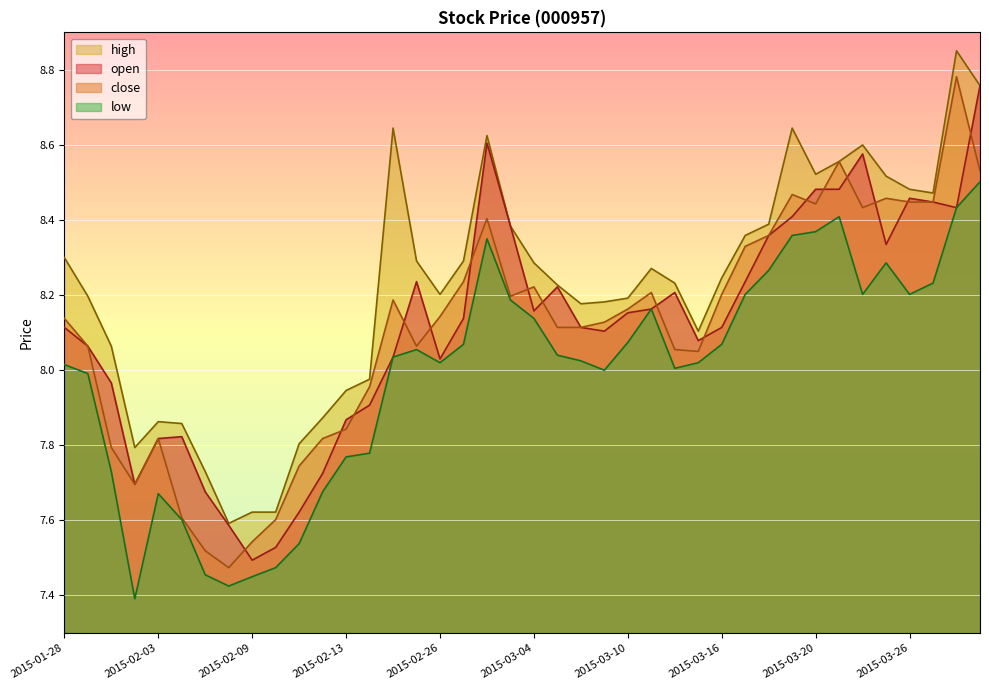

What is the sum of the close values at 2015-03-06 and 2015-03-11?

16.3